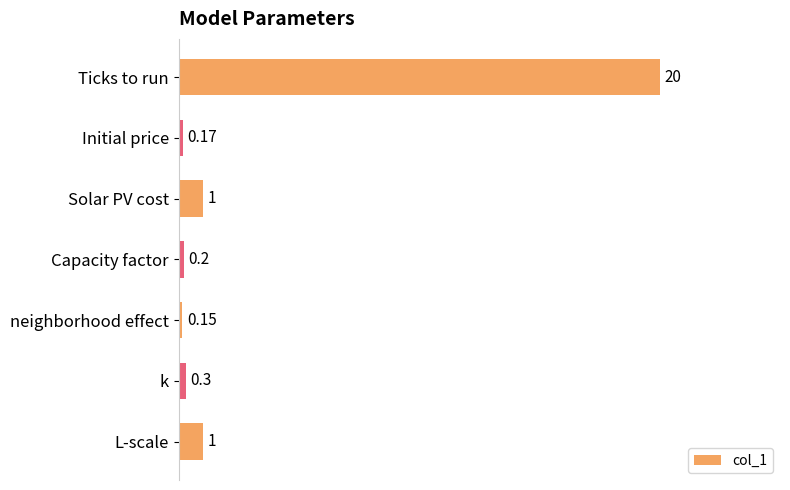

Which category has the highest value across all series?

Ticks to run